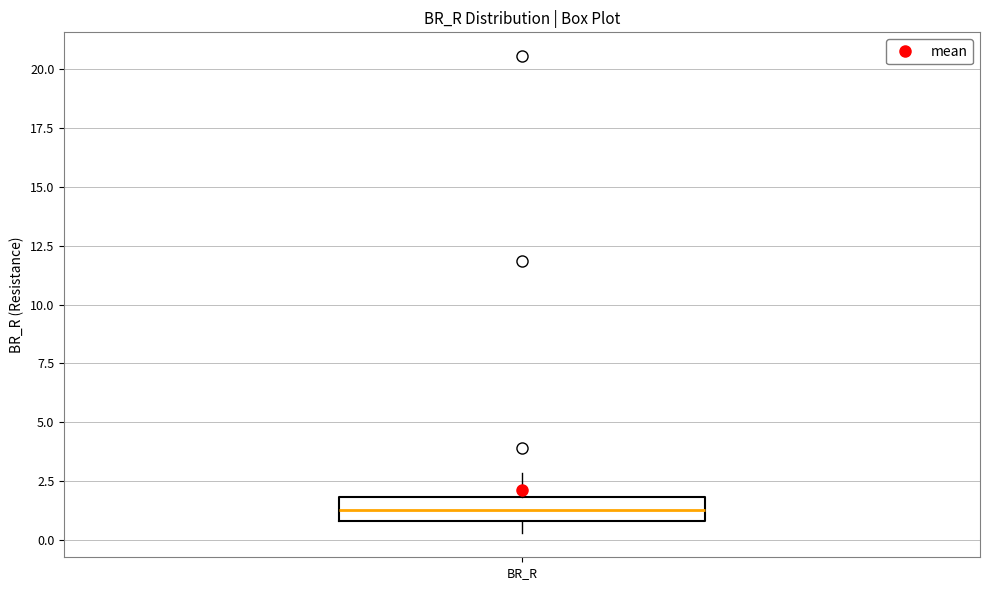

Transcribe this box plot: give where the median line is, the range the box spans, and where the two whiskers end, as read against the y-axis. The values are not printed on the chart, so give them approximately, as read against the axis.

median 1.5, box 1.0 to 2.0, whiskers 0.5 to 3.0